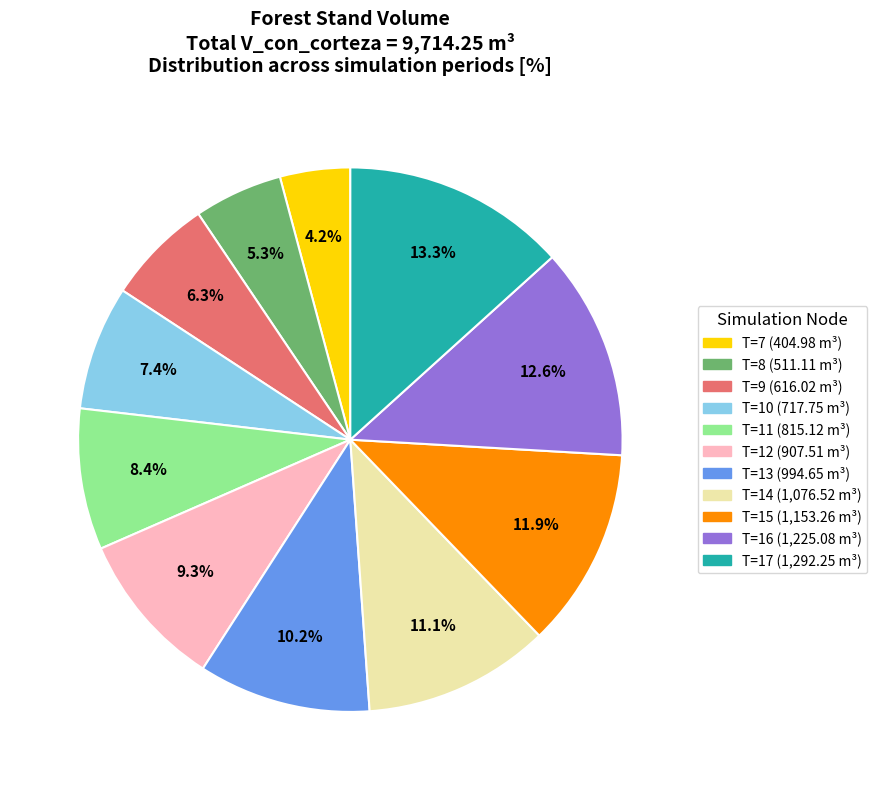

How many segments does this pie chart have?

11